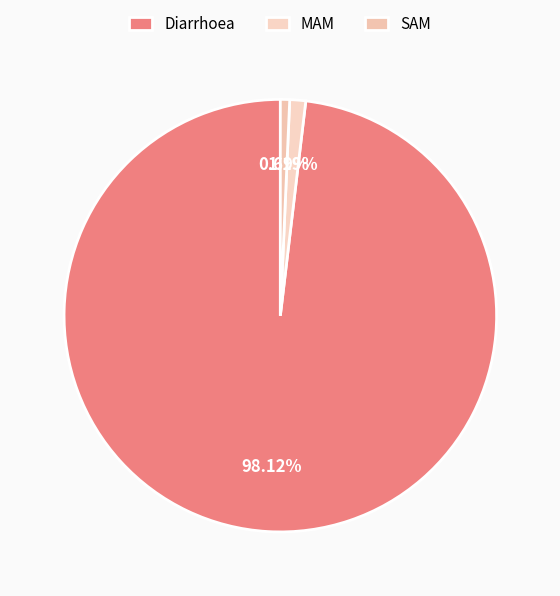

What is the smallest slice in the pie chart?

SAM